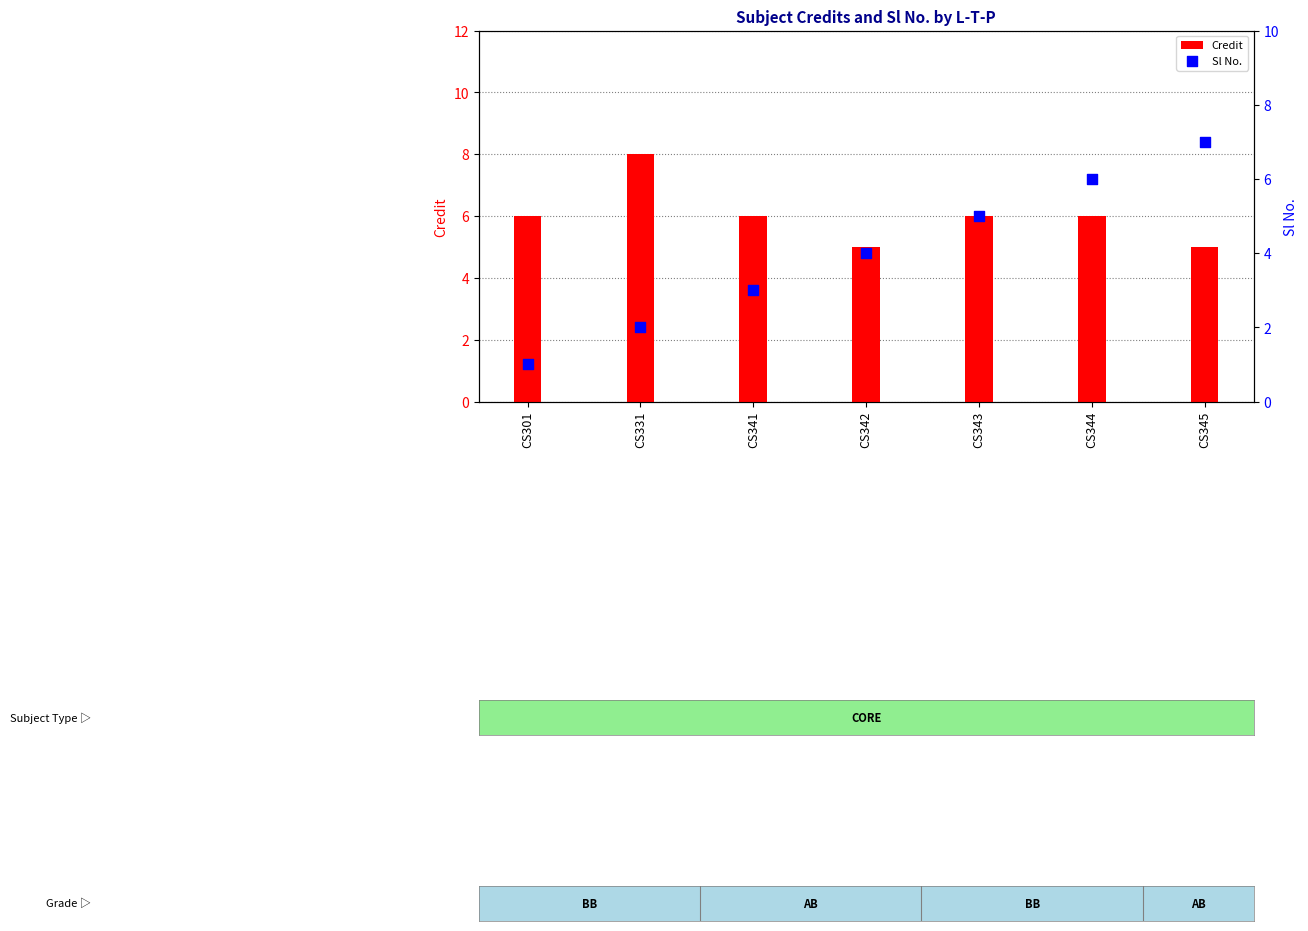

Which series contains the highest Y value?

Credit